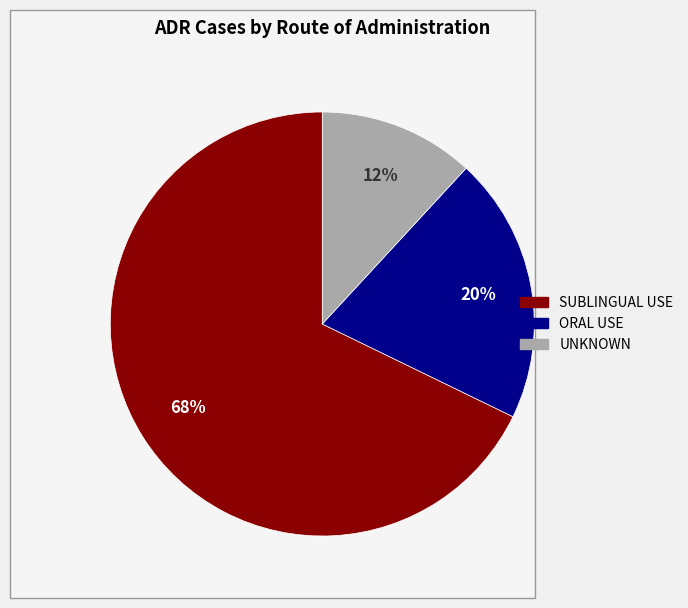

Is it true that ORAL USE is 10% of the pie?

False